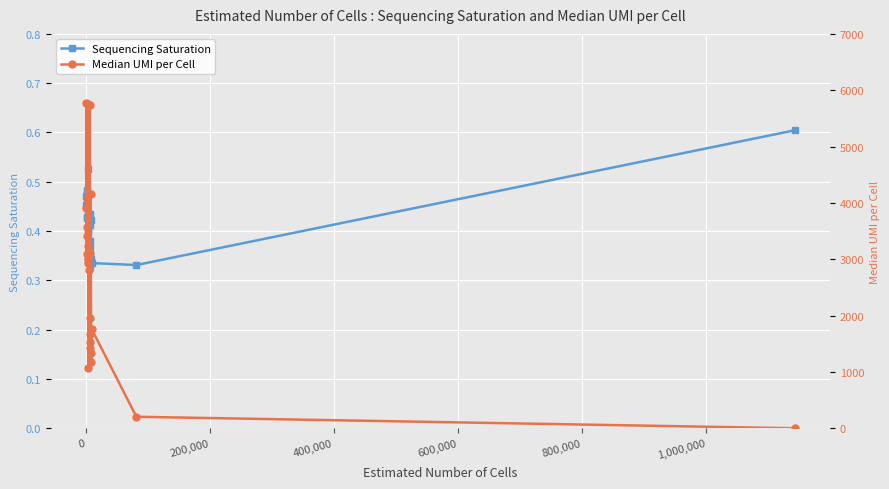

How many Sequencing Saturation values are between 0 and 1?

24